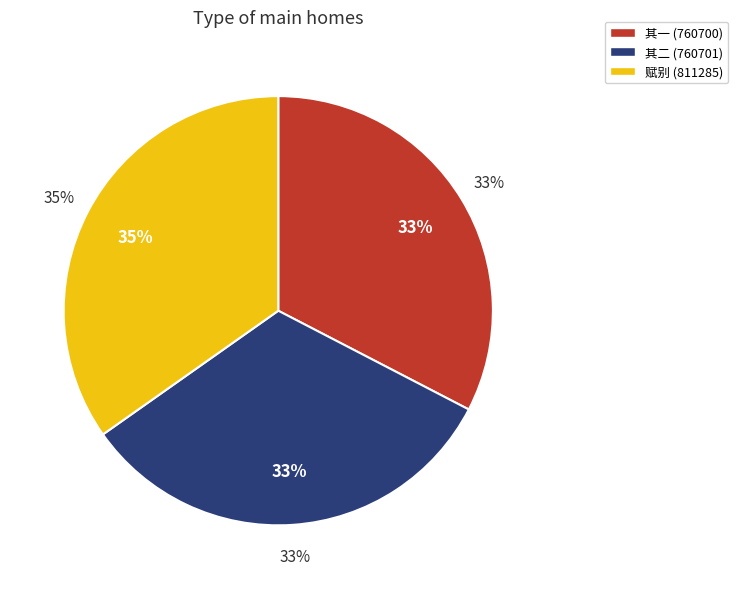

What is the ratio of the value at 王汉卿农部出都抵潮小住，将归武平，赋别 to the value at 王汉卿农部出都抵潮小住，将归武平，赋别 其二?

1.1